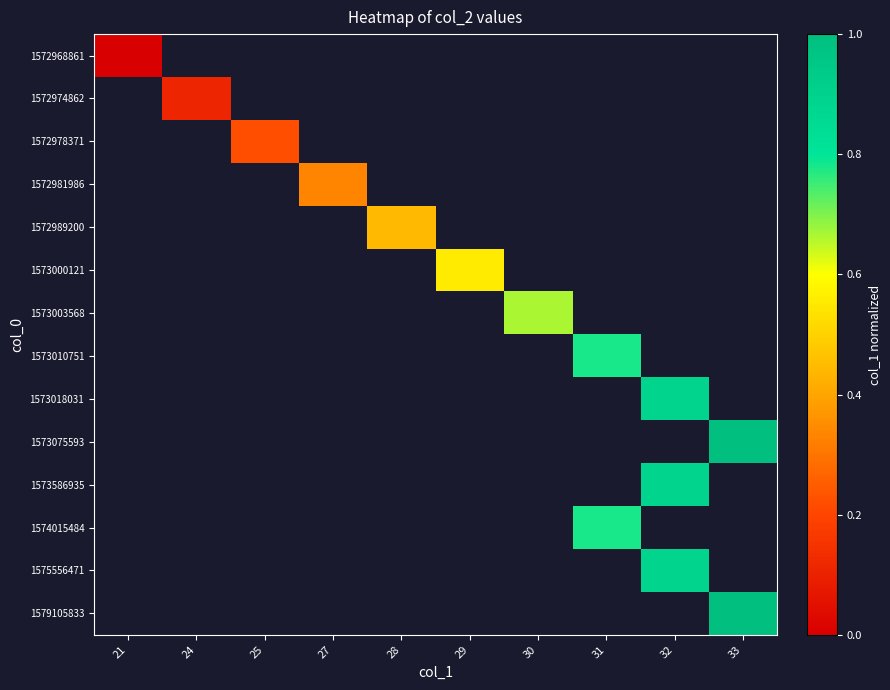

The value of 1572974862 at 24 is 0.1. True or false?

True